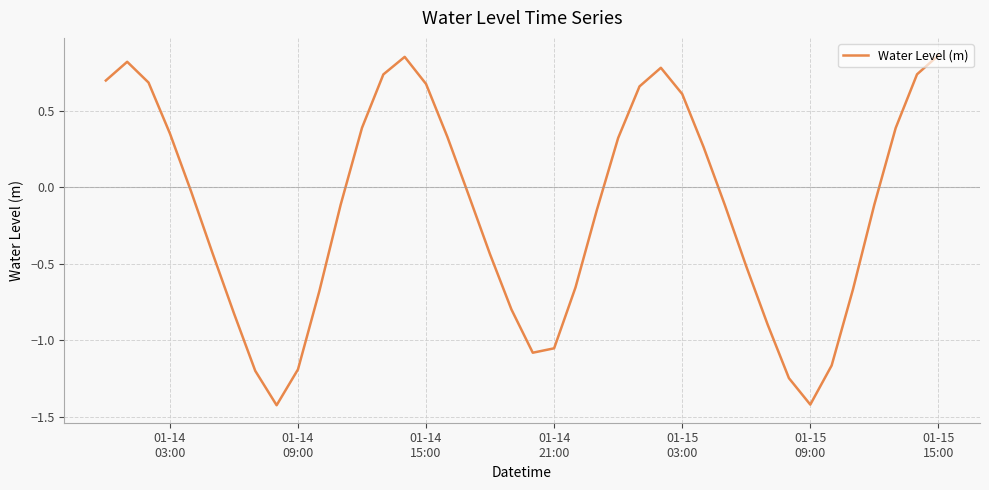

Does the chart display data point markers on the line(s)?

No